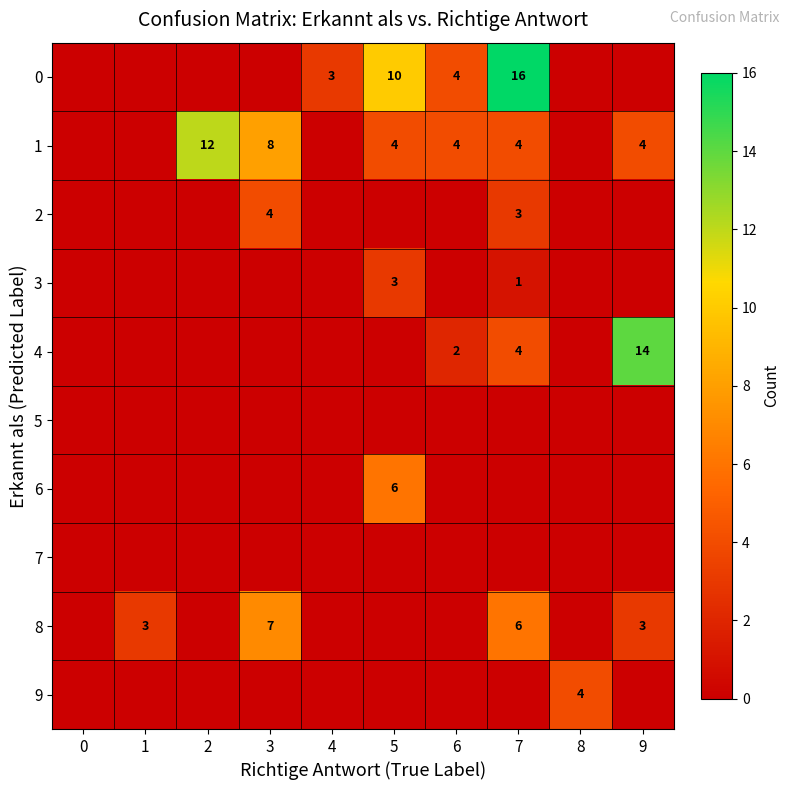

Is it true that 1 equals 4 at 5?

True